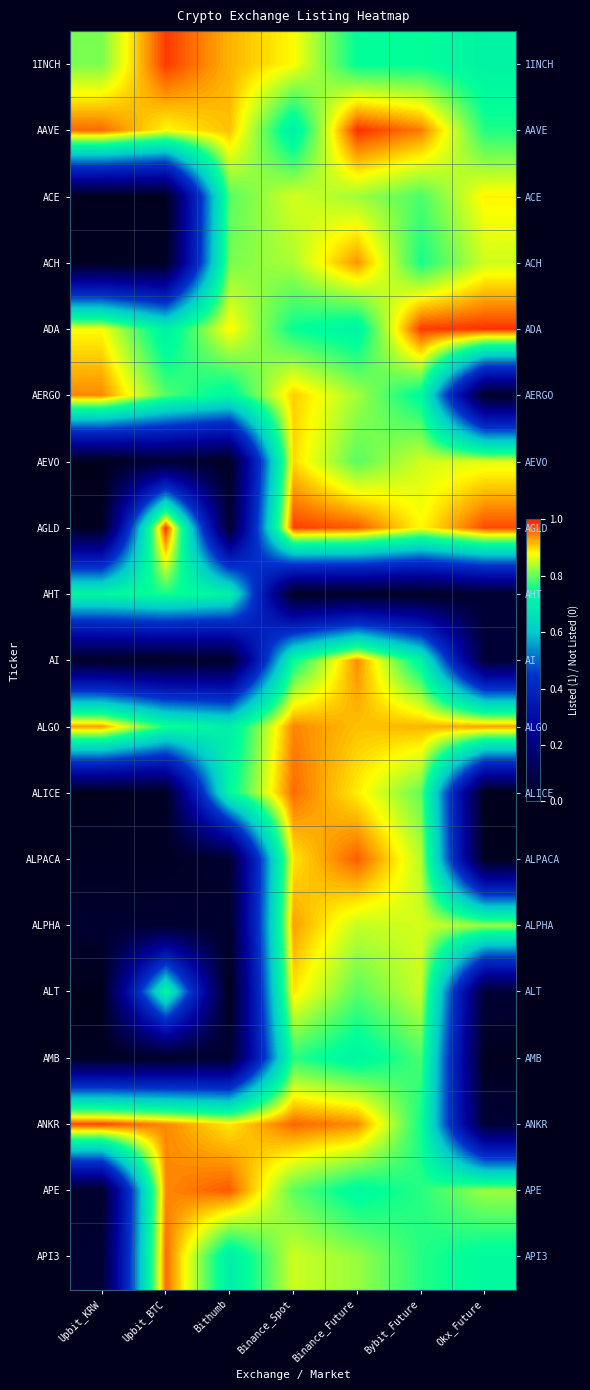

The ALICE series shows 0.7 at Bithumb. True or false?

True